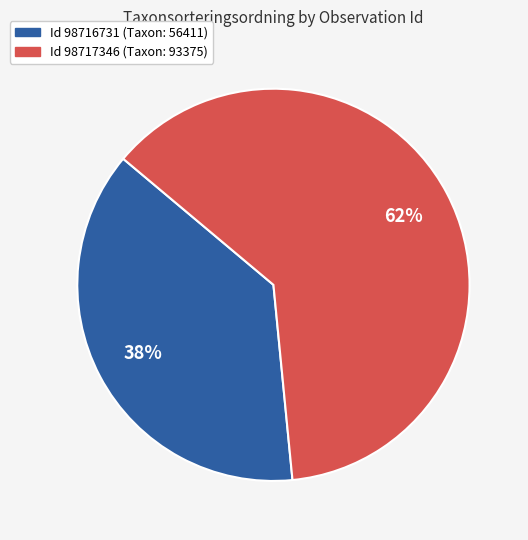

Is there a majority slice in this chart?

Yes